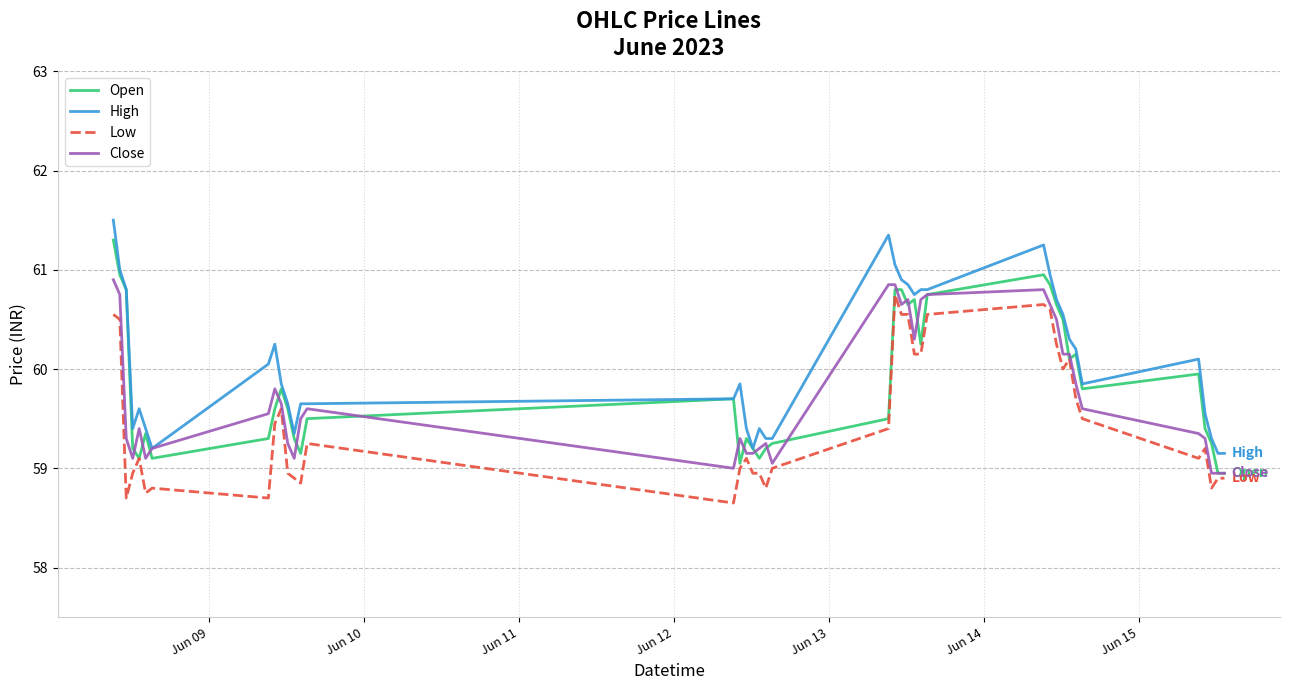

What is the minimum value for Open?

59.0